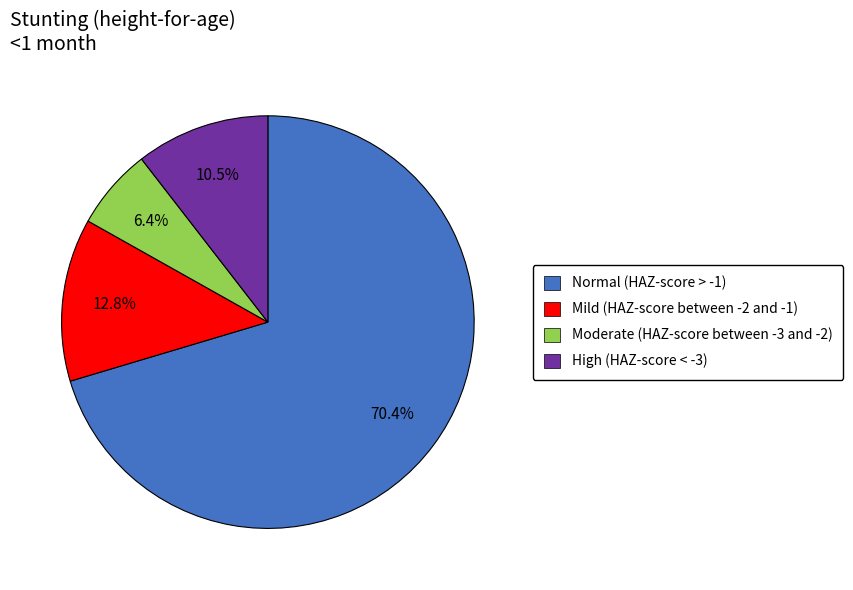

Rank the categories by value from highest to lowest.

Normal (HAZ-score > -1), Mild (HAZ-score between -2 and -1), High (HAZ-score < -3), Moderate (HAZ-score between -3 and -2)